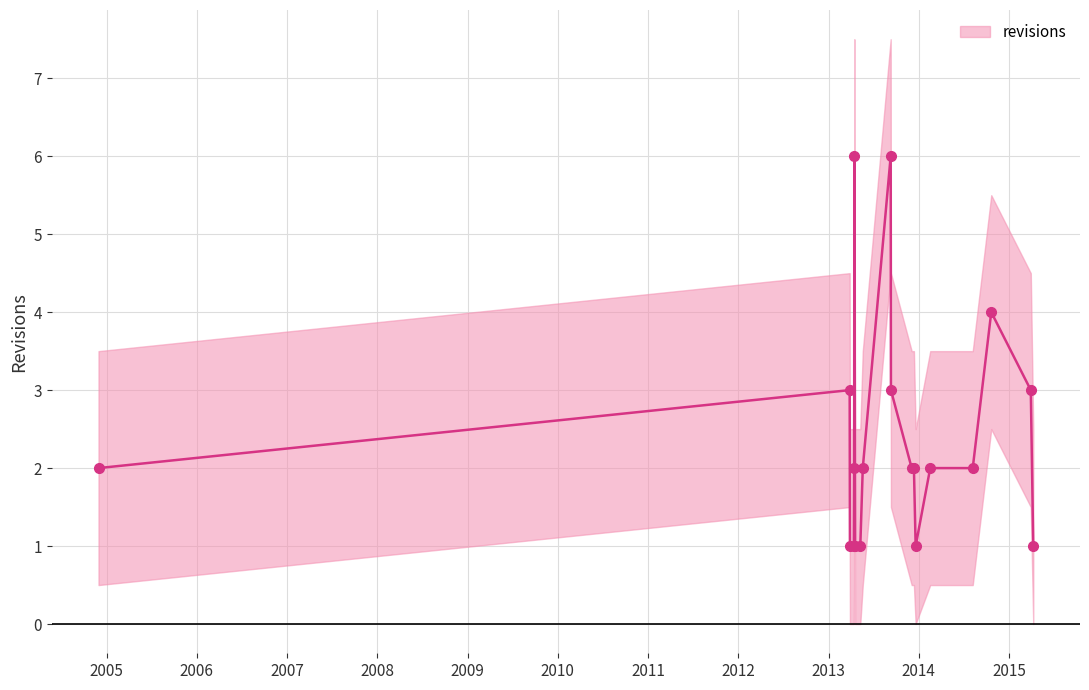

What is the ratio of the value at 2014-02-16 to the value at 2013-12-12?

1.0